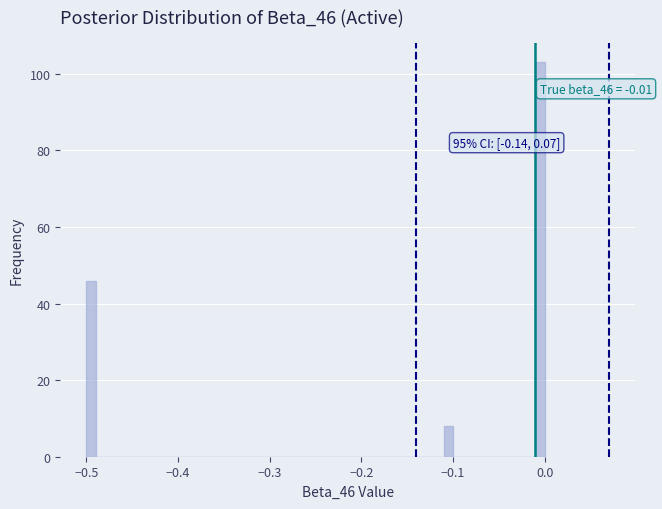

Read against the x-axis, roughly where is the centre of the tallest bar?

0.00